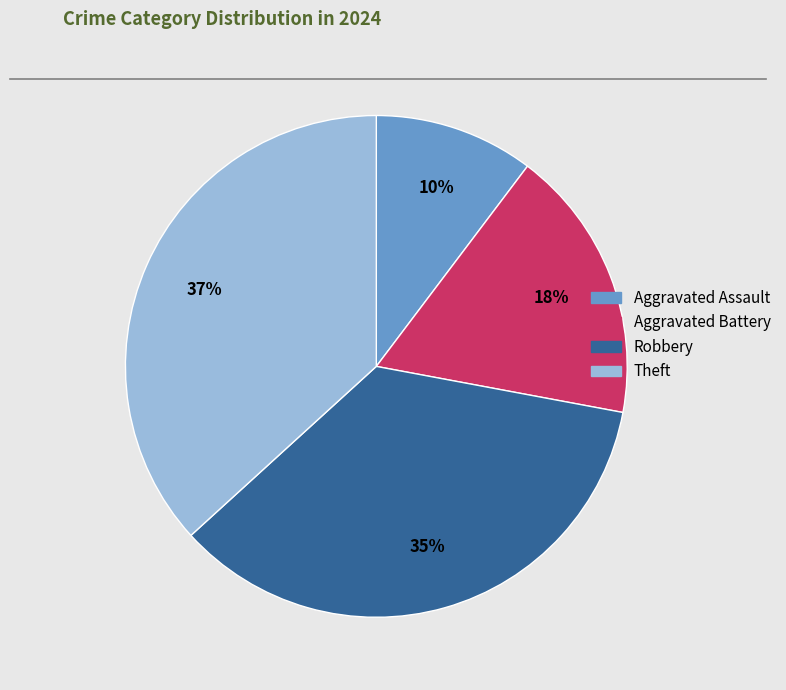

Is it true that Robbery is 27% of the pie?

False